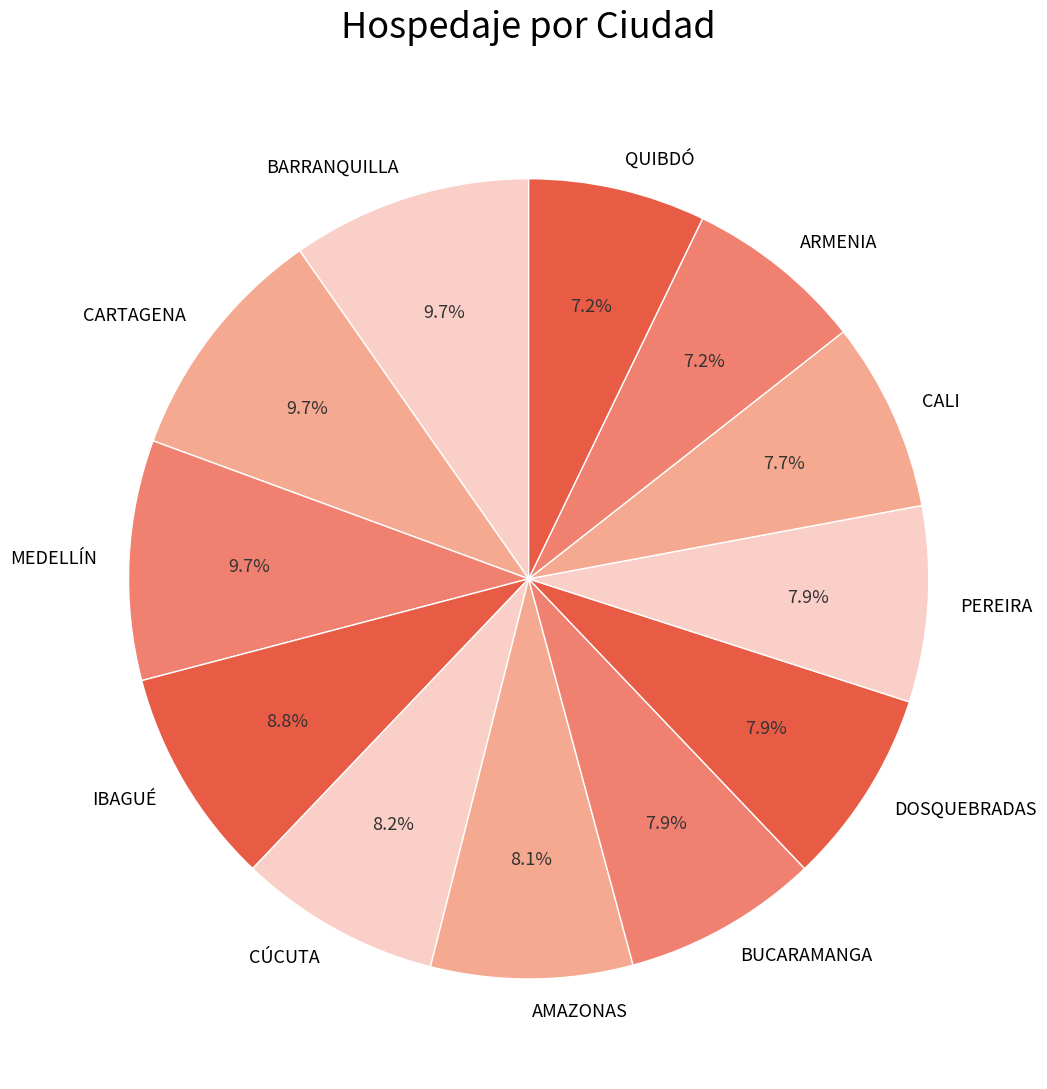

Between AMAZONAS and MEDELLÍN, which is larger?

MEDELLÍN